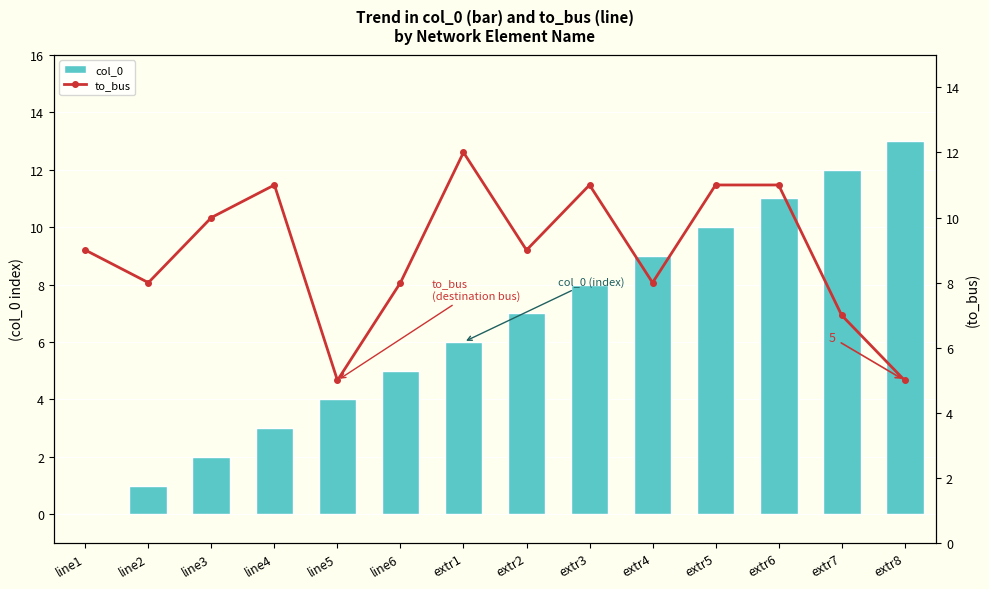

Is it true that col_0 equals 7 at line6?

False